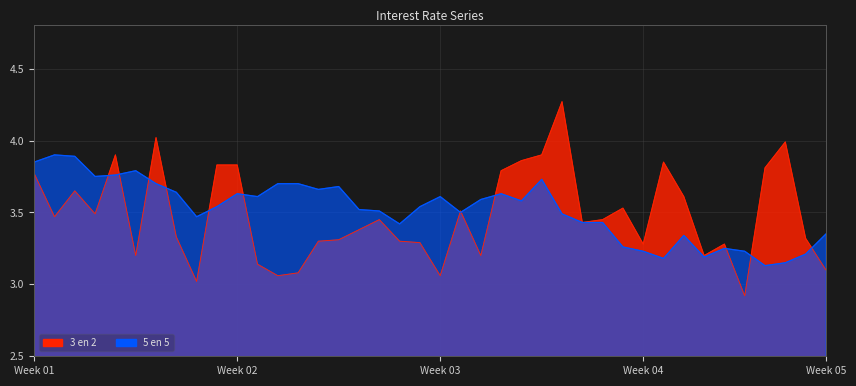

How many values in the 3 en 2 series exceed 3?

39